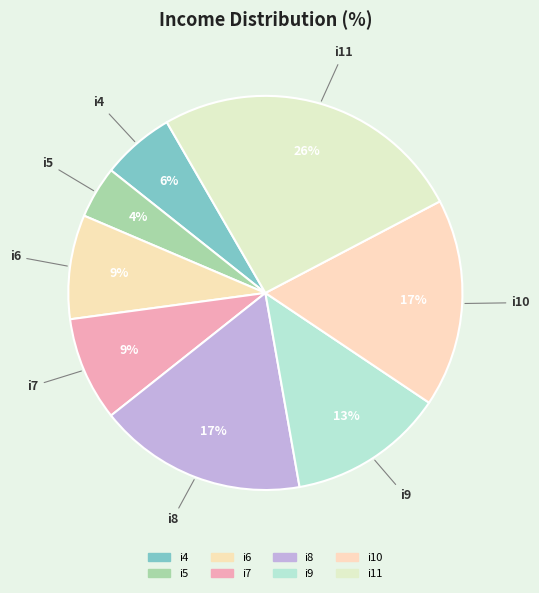

Does i5 account for over 50% of the chart?

No